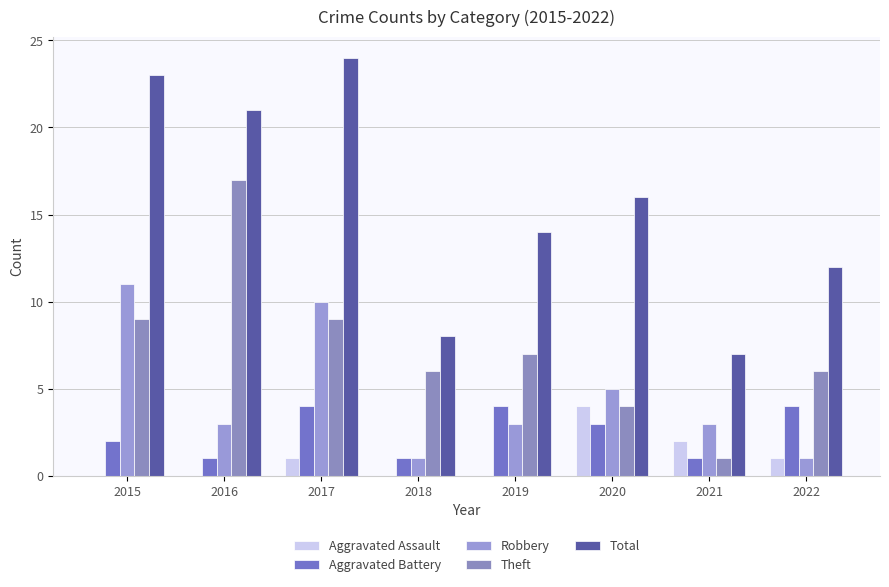

What is the difference between the maximum and second lowest values in the Aggravated Assault series?

4